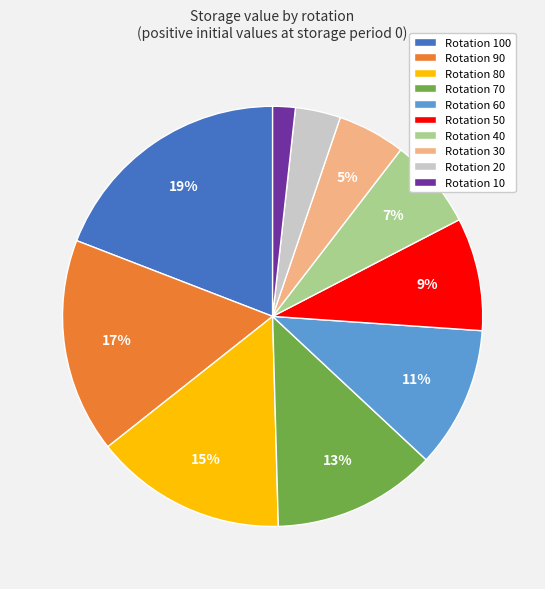

Is there any slice that represents more than half of the pie?

No